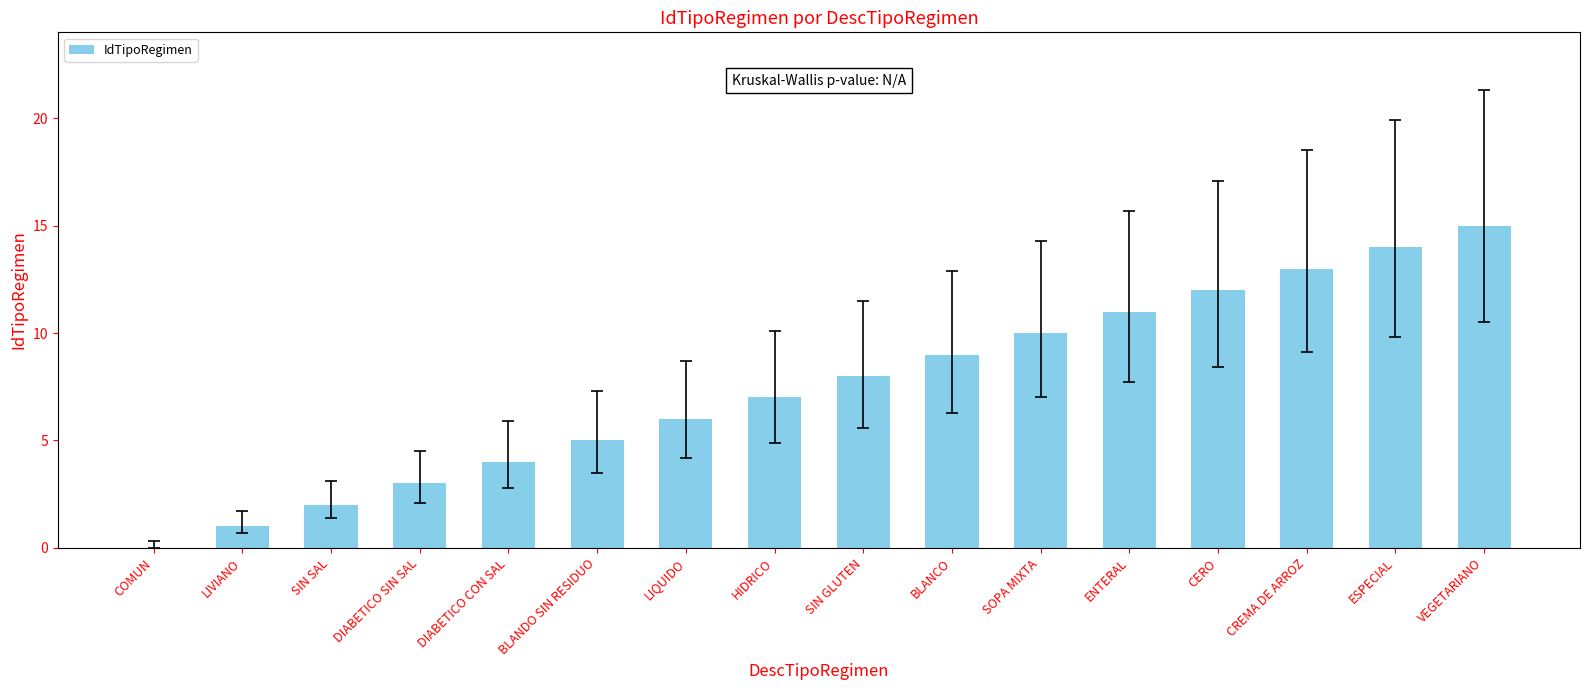

How many distinct data groups are displayed?

1